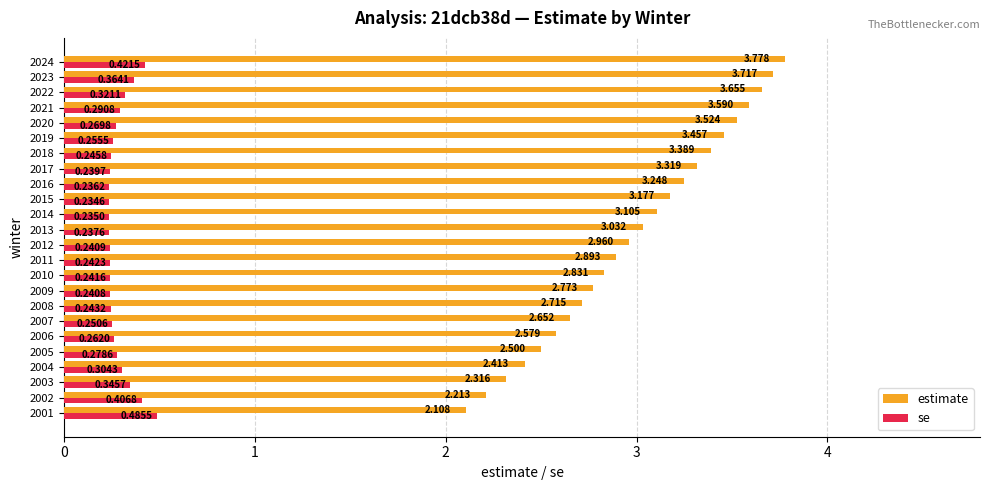

How many distinct data groups are displayed?

2